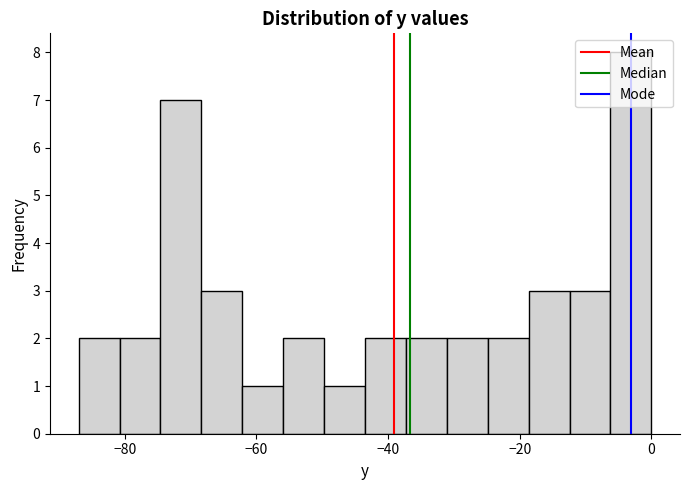

Read against the x-axis, roughly where is the centre of the tallest bar?

-4